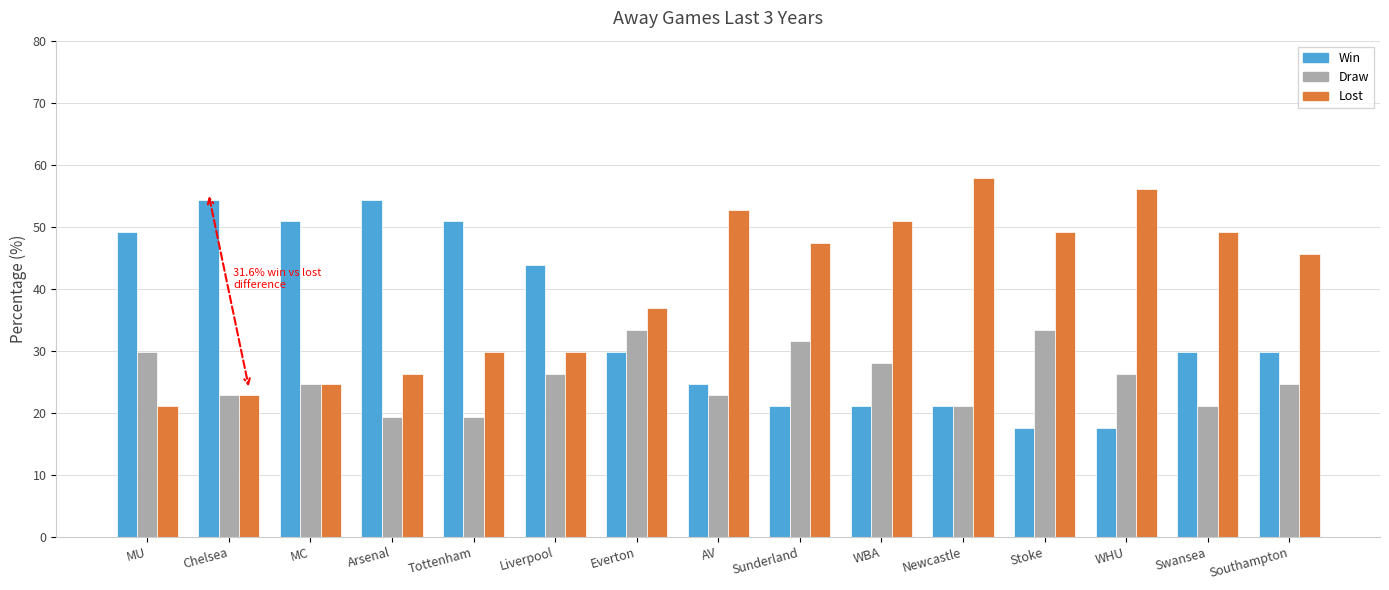

At which category does the chart reach its peak across all series?

Newcastle